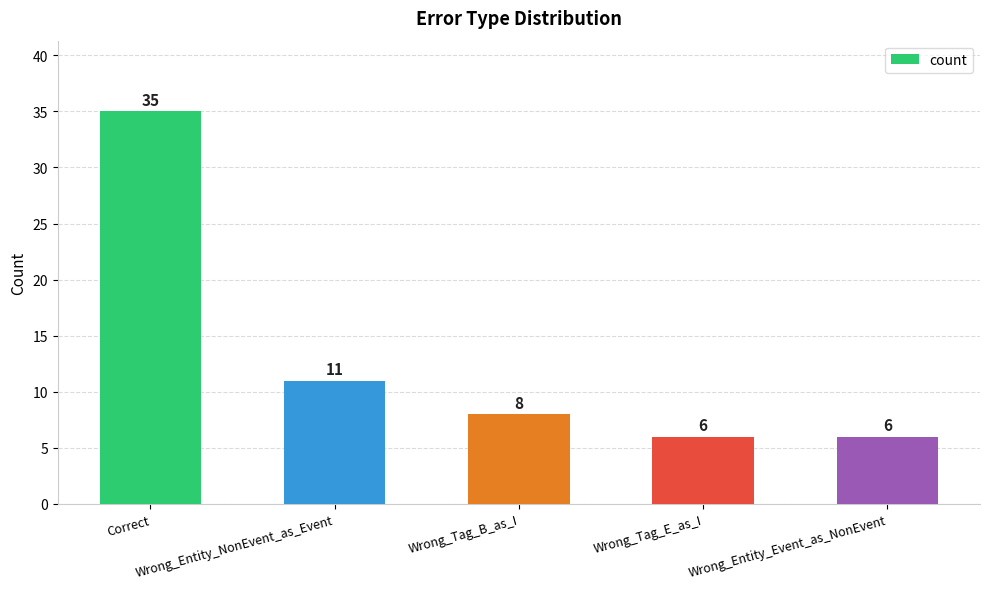

What is the sum of all values?

66